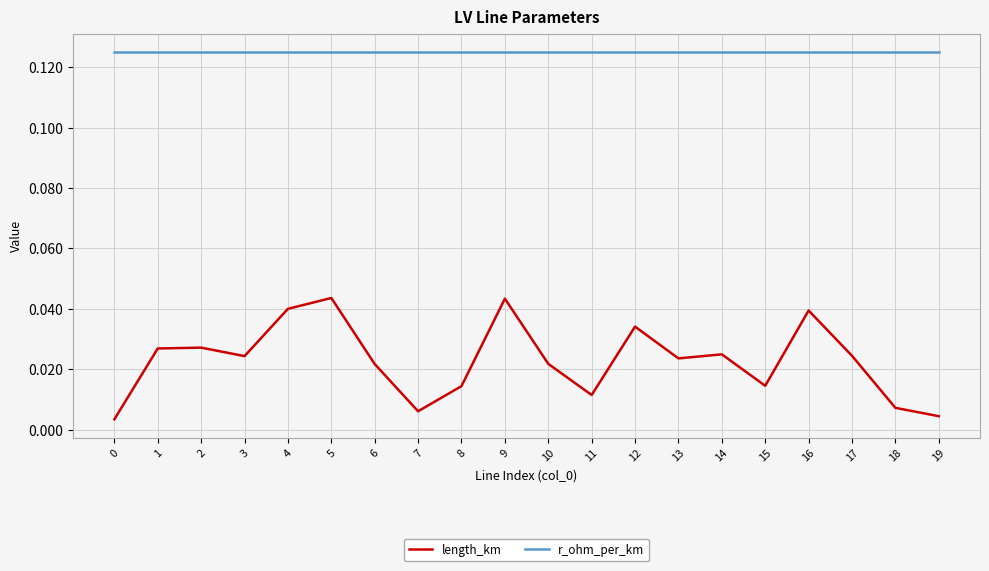

Which series has the largest total across all categories?

r_ohm_per_km